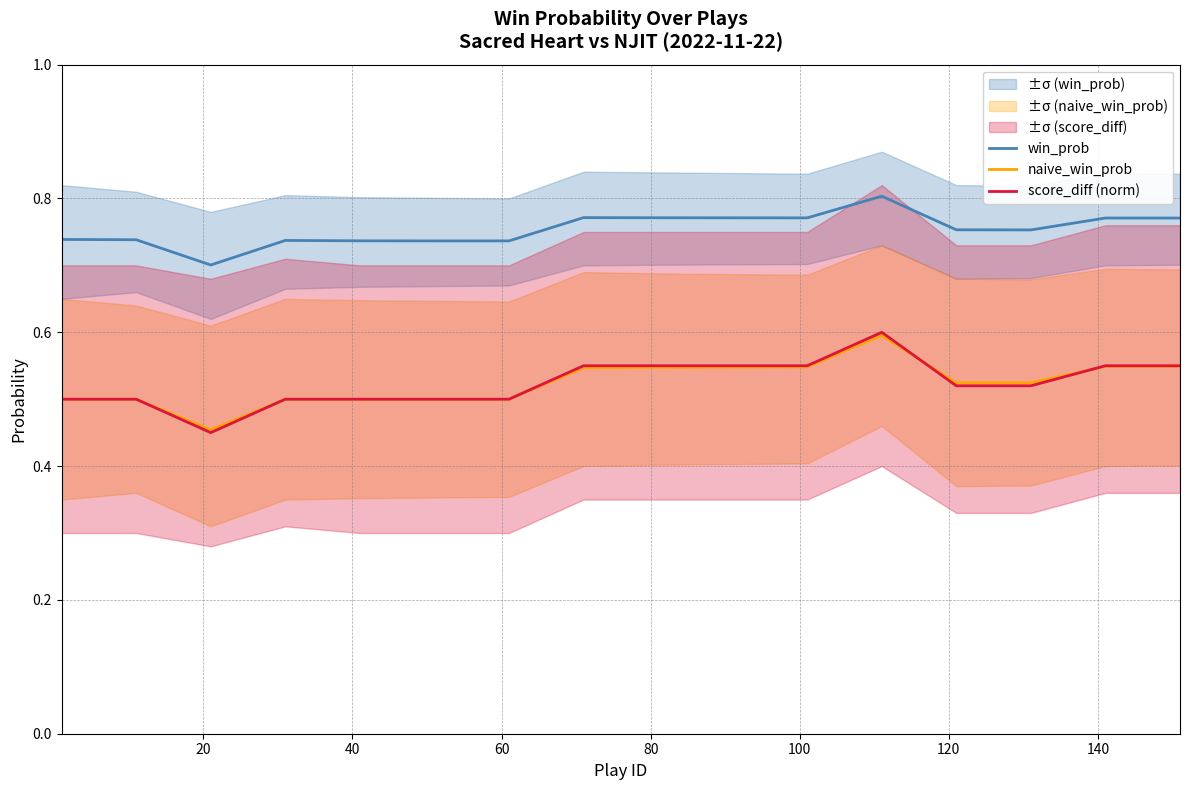

True or false: naive_win_prob and win_prob cross at least once.

False